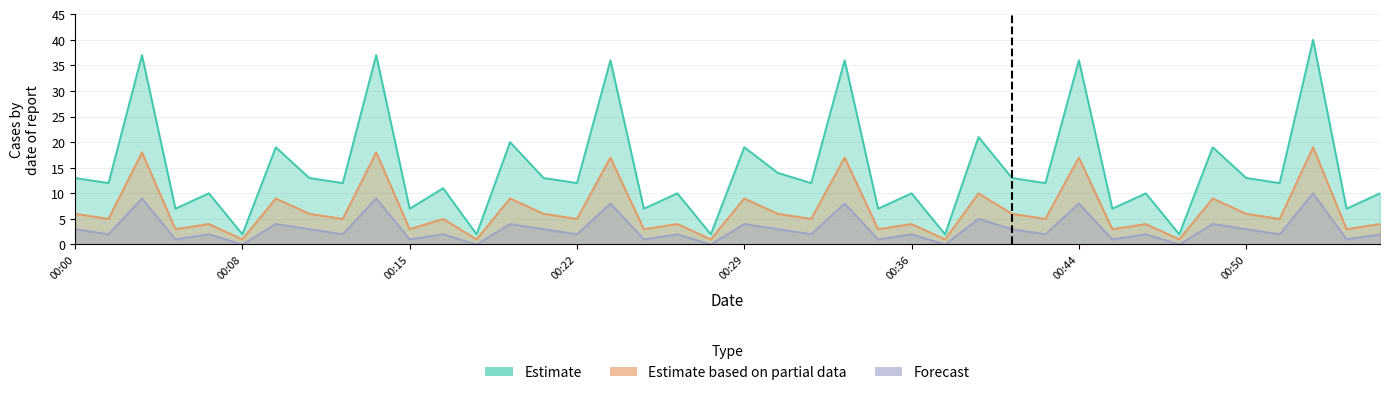

How many lines are shown in the chart?

3